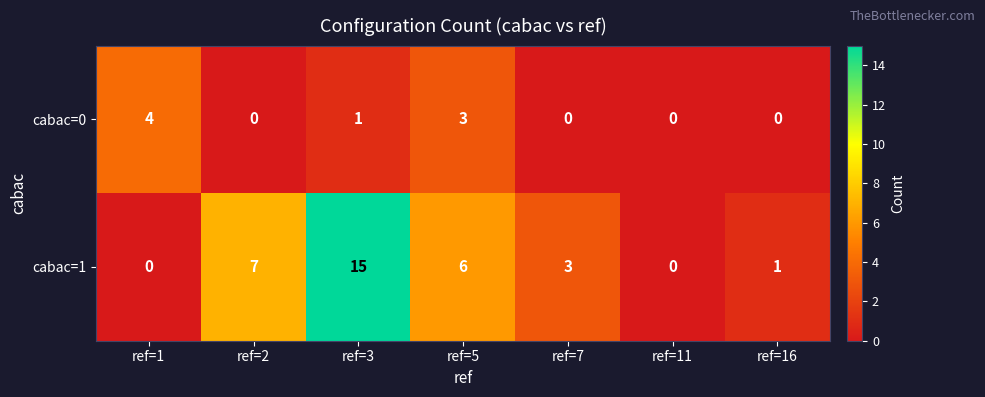

What is the greatest value displayed?

15